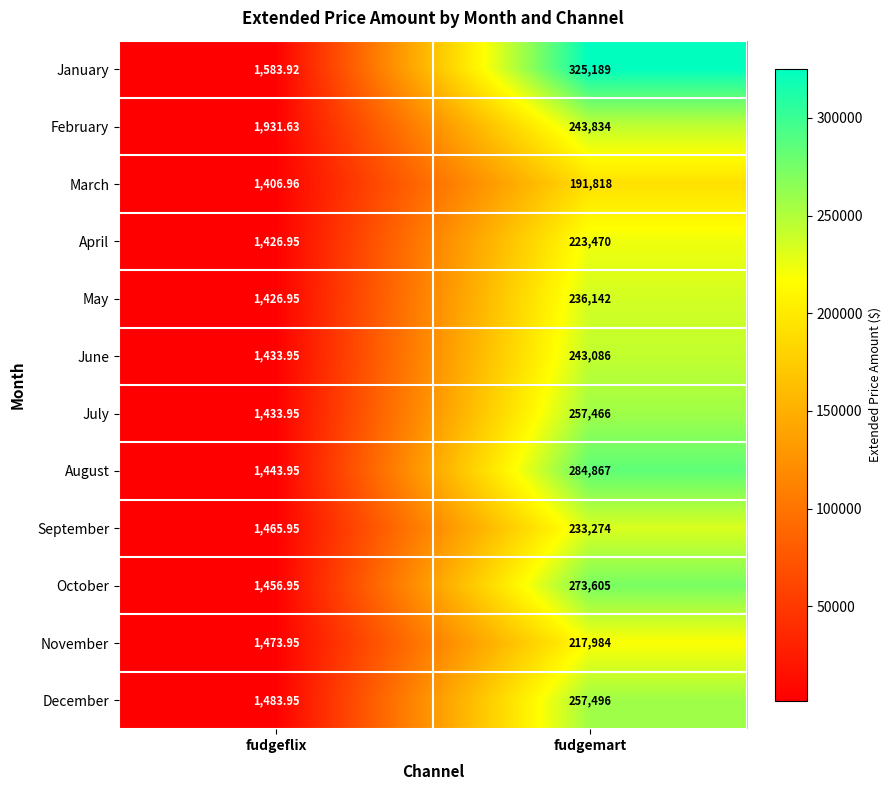

Which category has the highest value across all series?

fudgemart